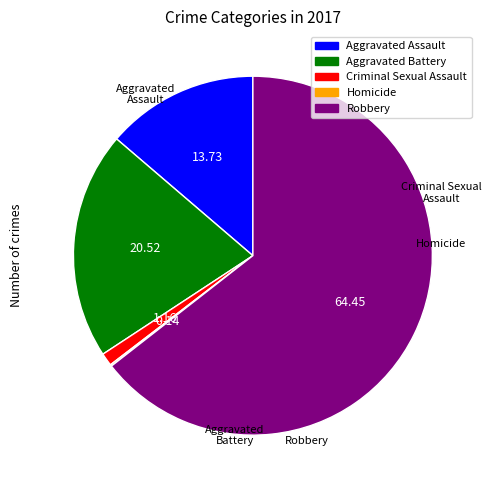

Which category has the smallest portion of the pie?

Homicide